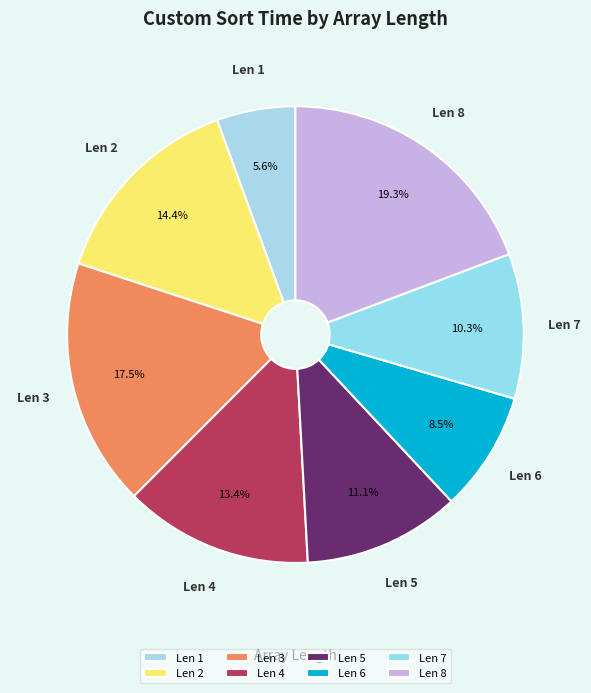

Is there a majority slice in this chart?

No